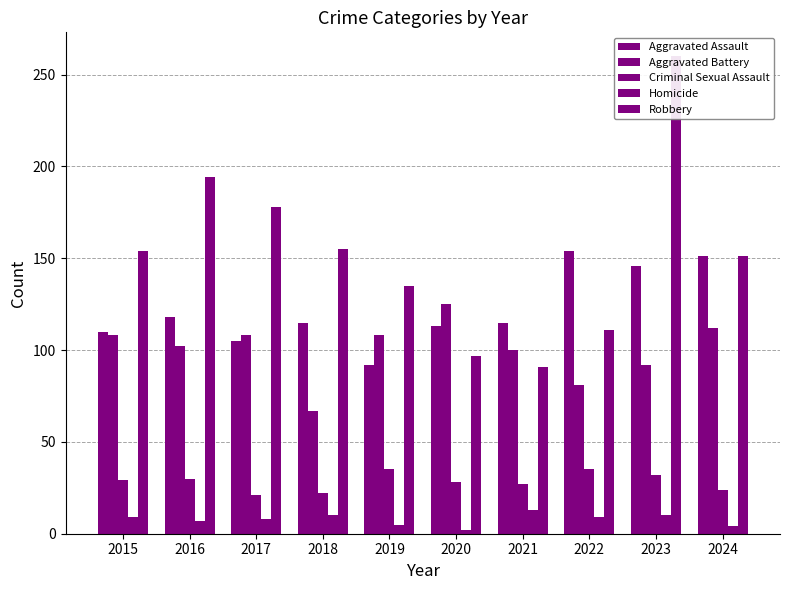

How many groups of bars are there?

10